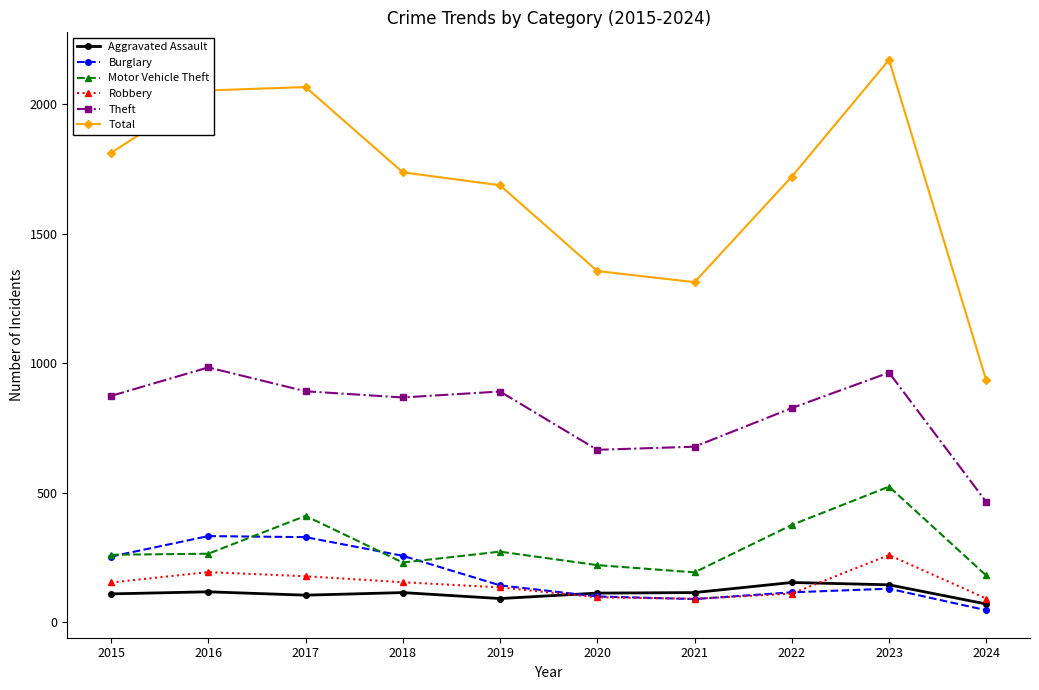

Which category has the lowest value across all series?

2024